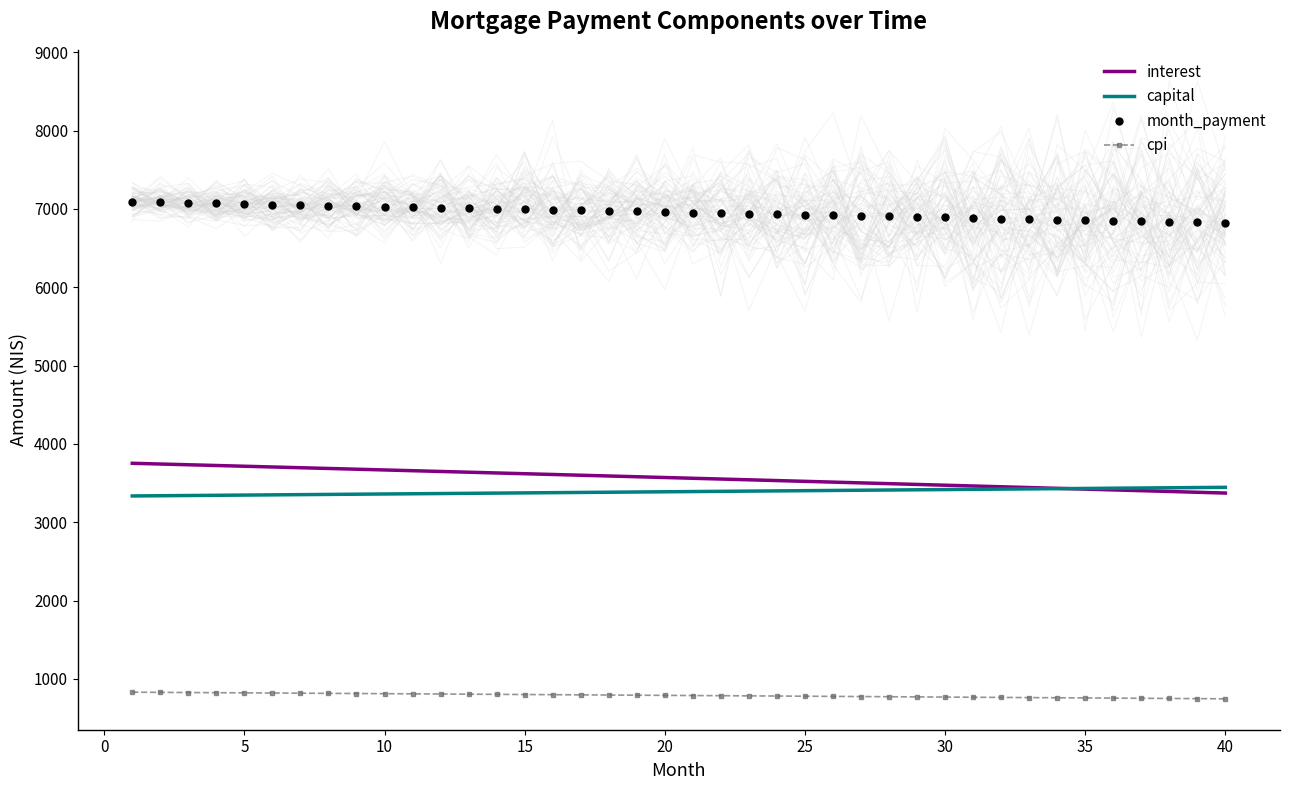

True or false: interest has more than 1 points higher than both neighbors.

False